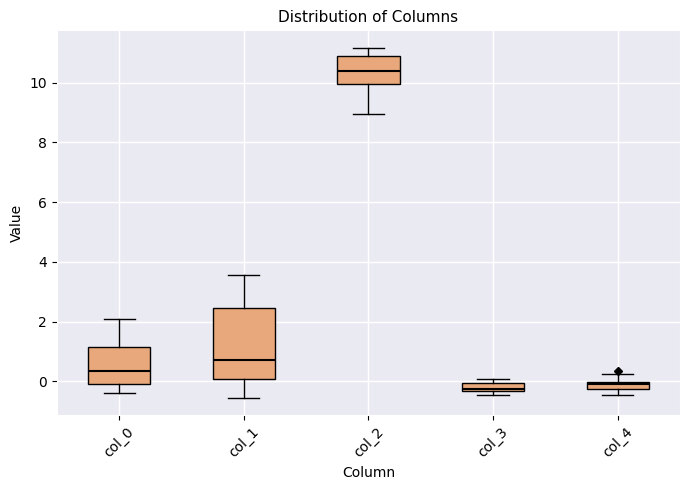

Where does the upper whisker of the box for col_4 end on the y-axis? The values are not printed on the chart, so give them approximately, as read against the axis.

0.2